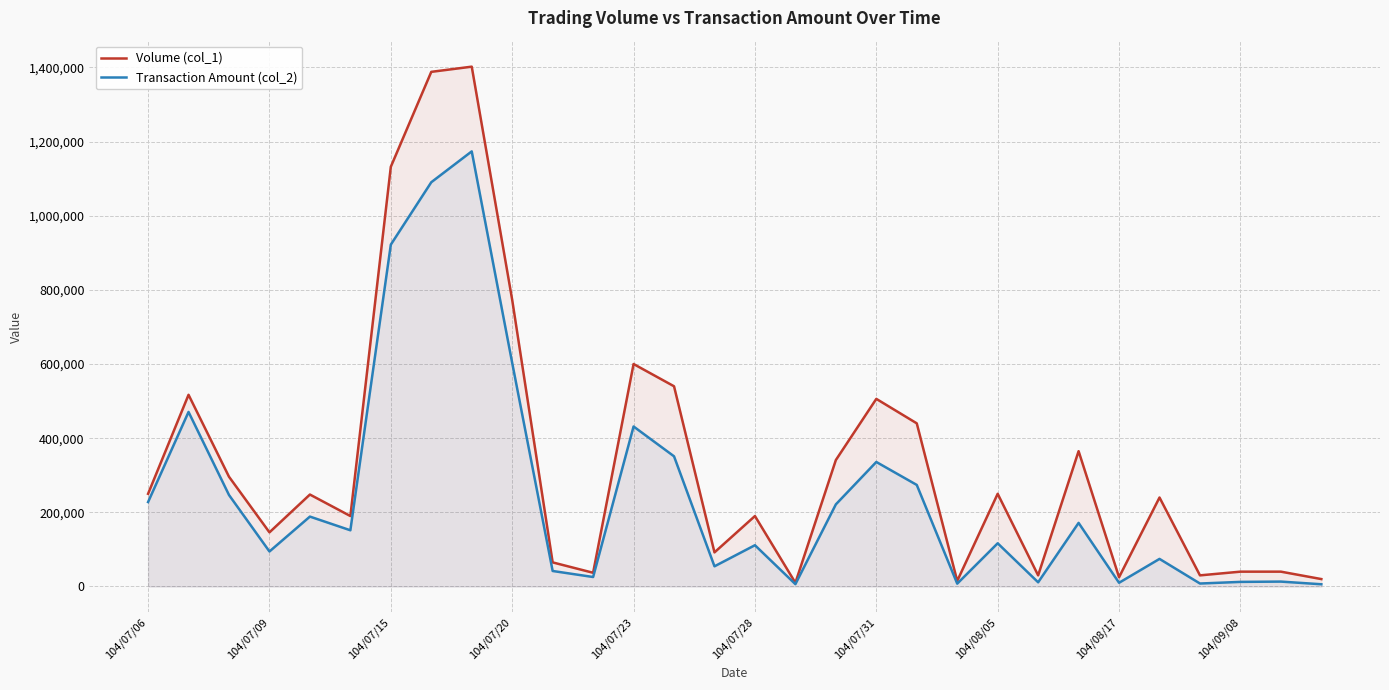

How many data points does each series have?

30